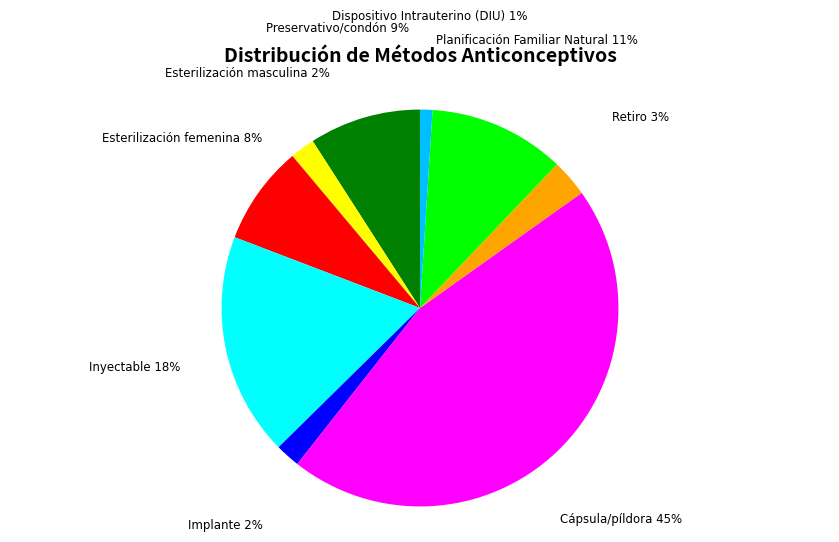

Between Retiro and Planificación Familiar Natural, which is larger?

Planificación Familiar Natural